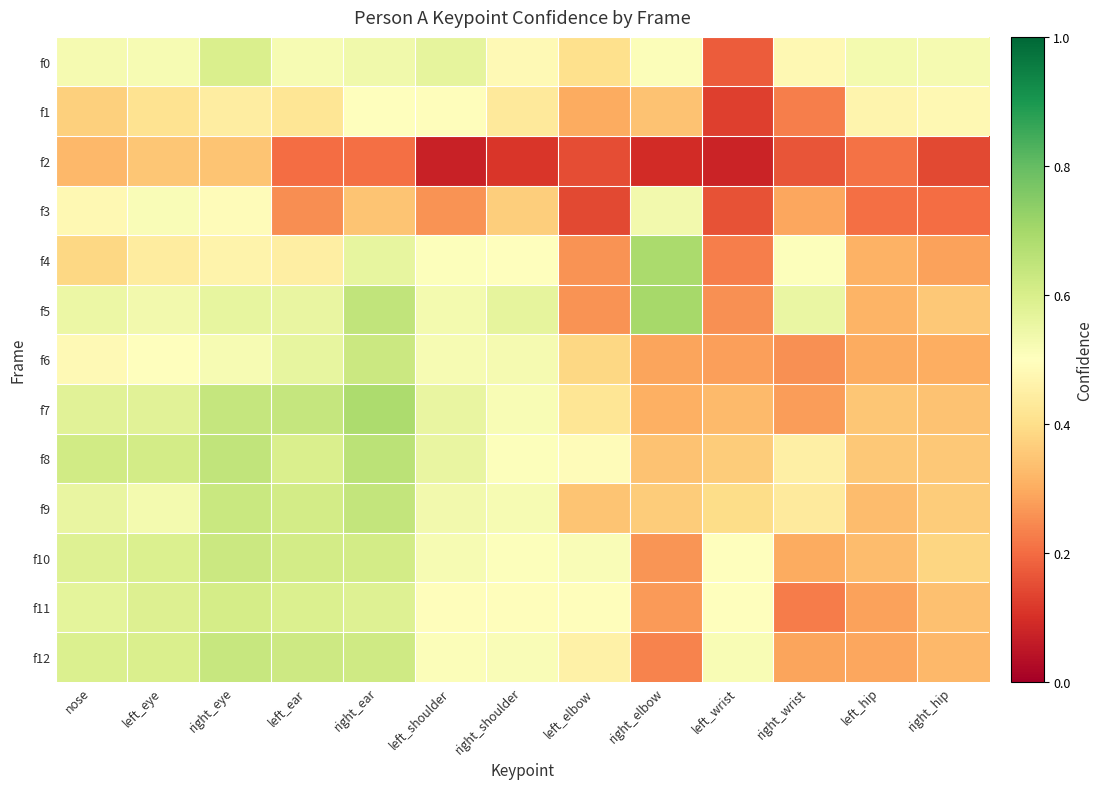

Which series has the largest range (max minus min)?

f4